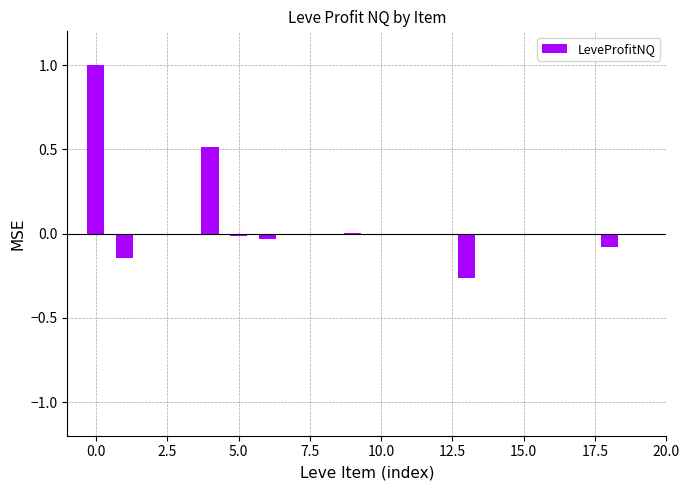

What is the sum of all values?

1.0